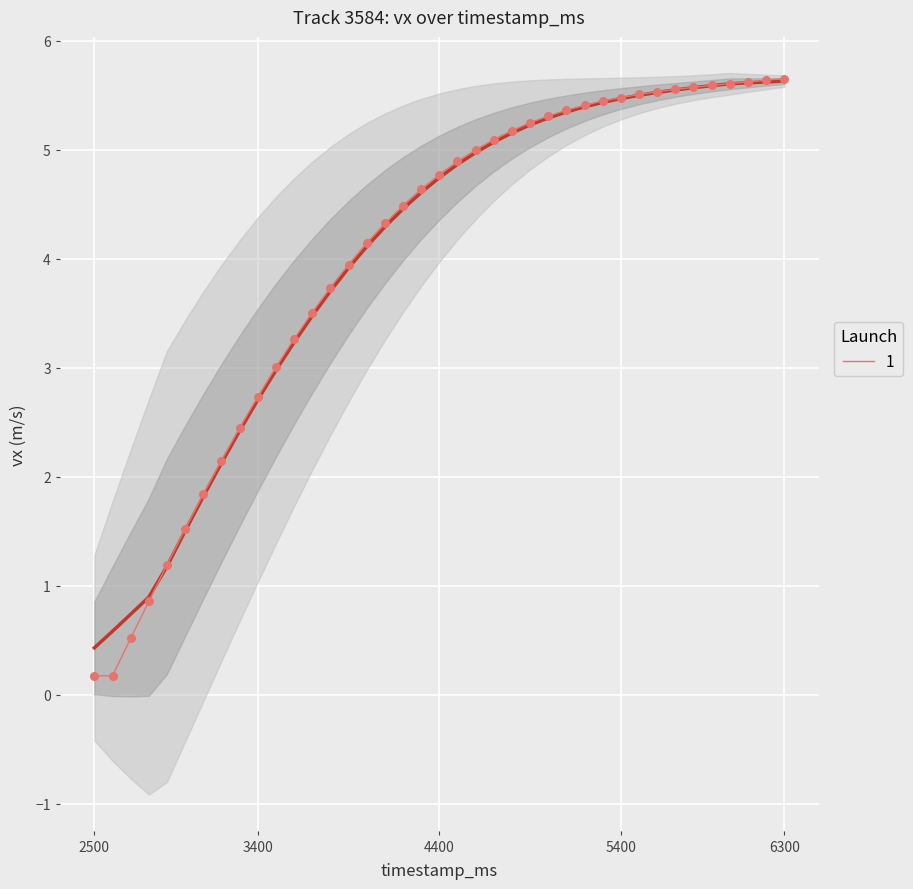

Approximately how many times larger is the value at 5500 compared to 4500?

1.1